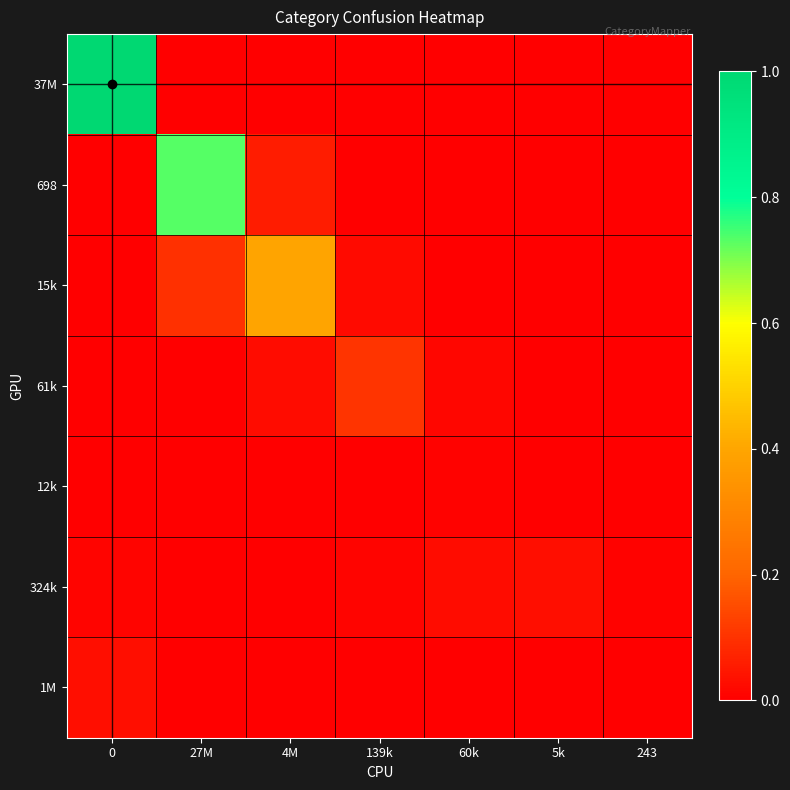

Reading left to right, extract all data points from this chart.

37M: 0=1.0	27M=0.0	4M=0.0	139k=0.0	60k=0.0	5k=0.0	243=0.0
698: 0=0.0	27M=0.7	4M=0.1	139k=0.0	60k=0.0	5k=0.0	243=0.0
15k: 0=0.0	27M=0.1	4M=0.4	139k=0.0	60k=0.0	5k=0.0	243=0.0
61k: 0=0.0	27M=0.0	4M=0.0	139k=0.1	60k=0.0	5k=0.0	243=0.0
12k: 0=0.0	27M=0.0	4M=0.0	139k=0.0	60k=0.0	5k=0.0	243=0.0
324k: 0=0.0	27M=0.0	4M=0.0	139k=0.0	60k=0.0	5k=0.0	243=0.0
1M: 0=0.0	27M=0.0	4M=0.0	139k=0.0	60k=0.0	5k=0.0	243=0.0